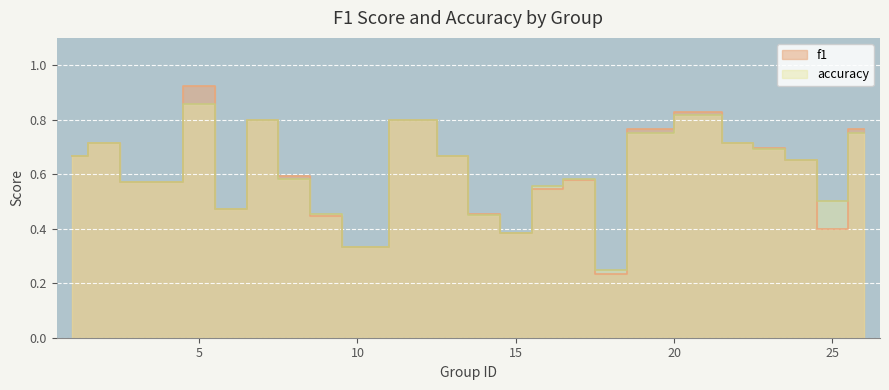

What is the sum of the accuracy values at 2 and 17?

1.3